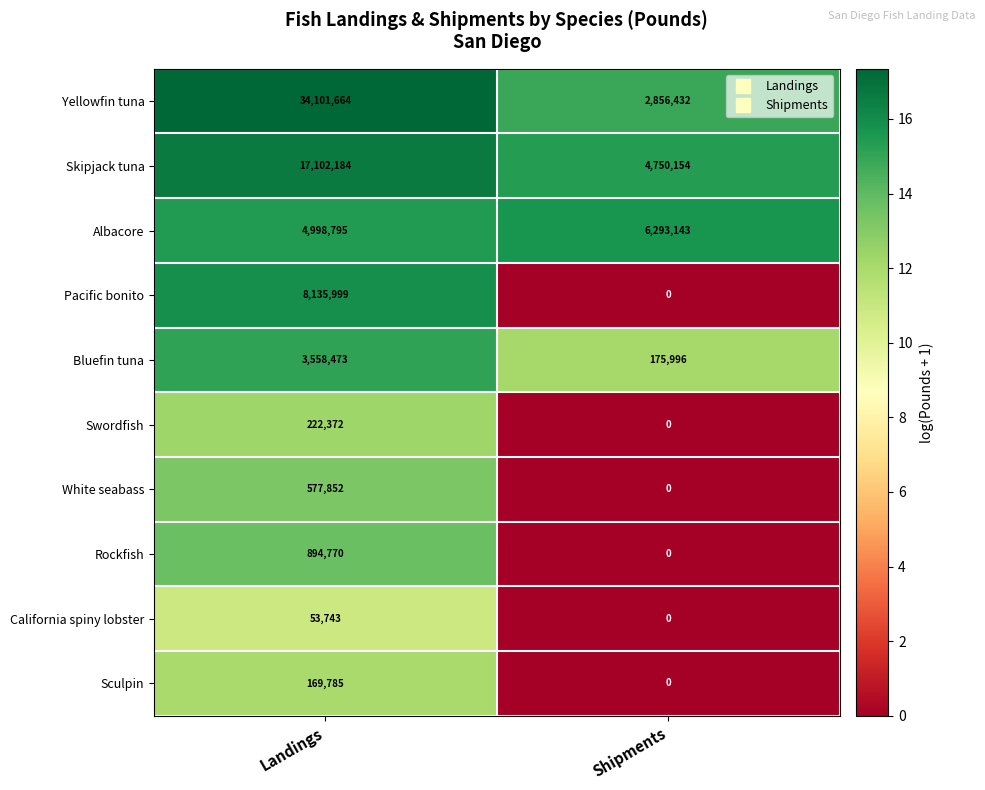

Reading left to right, transcribe all the data shown in this chart.

Yellowfin tuna: 34101664	2856432
Skipjack tuna: 17102184	4750154
Albacore: 4998795	6293143
Pacific bonito: 8135999	0
Bluefin tuna: 3558473	175996
Swordfish: 222372	0
White seabass: 577852	0
Rockfish: 894770	0
California spiny lobster: 53743	0
Sculpin: 169785	0